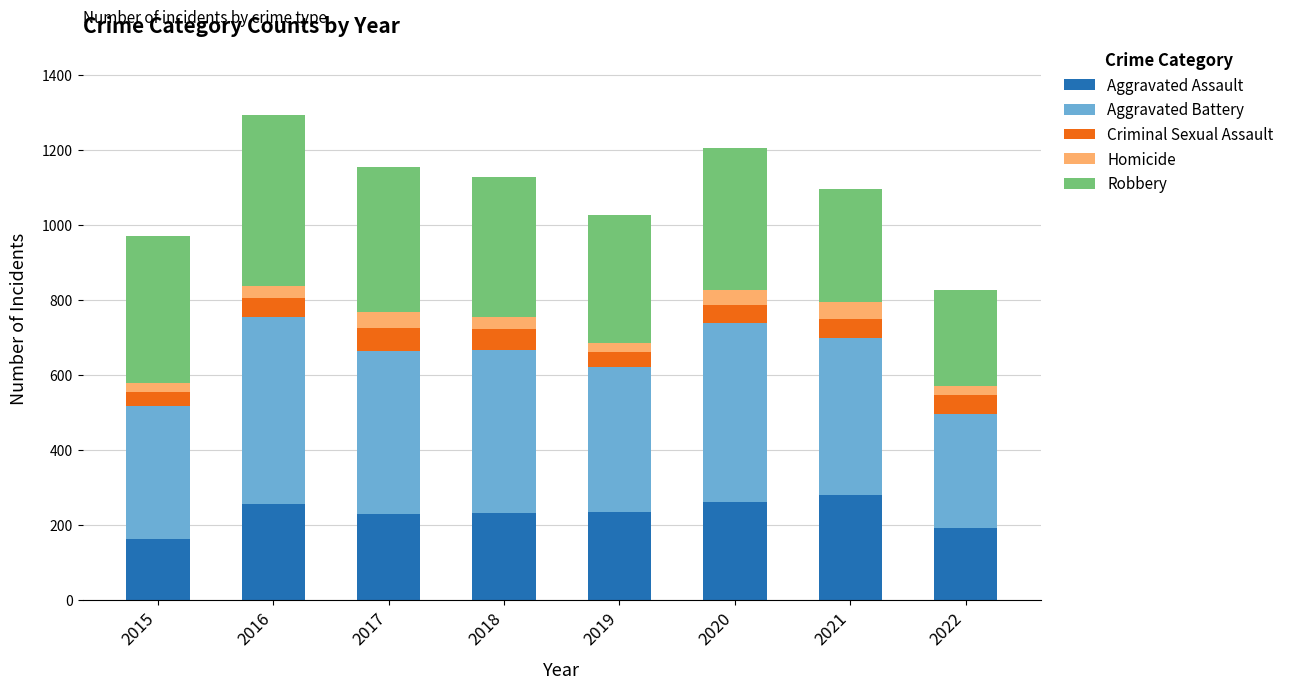

What is the average value of the Aggravated Assault series?

231